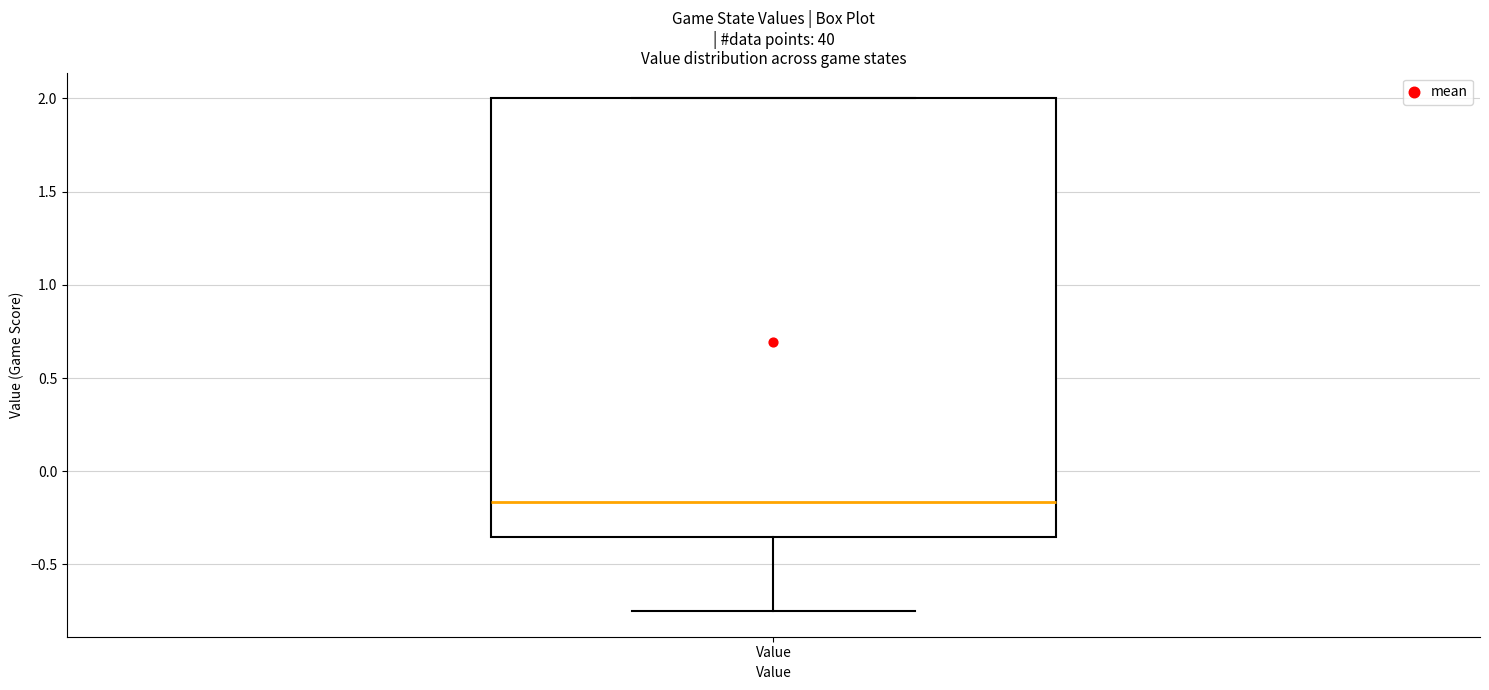

Read this box plot against the y-axis: the position of the median line, the range covered by the box, and the ends of both whiskers. The values are not printed on the chart, so give them approximately, as read against the axis.

median -0.15, box -0.35 to 2.00, whiskers -0.75 to 2.00